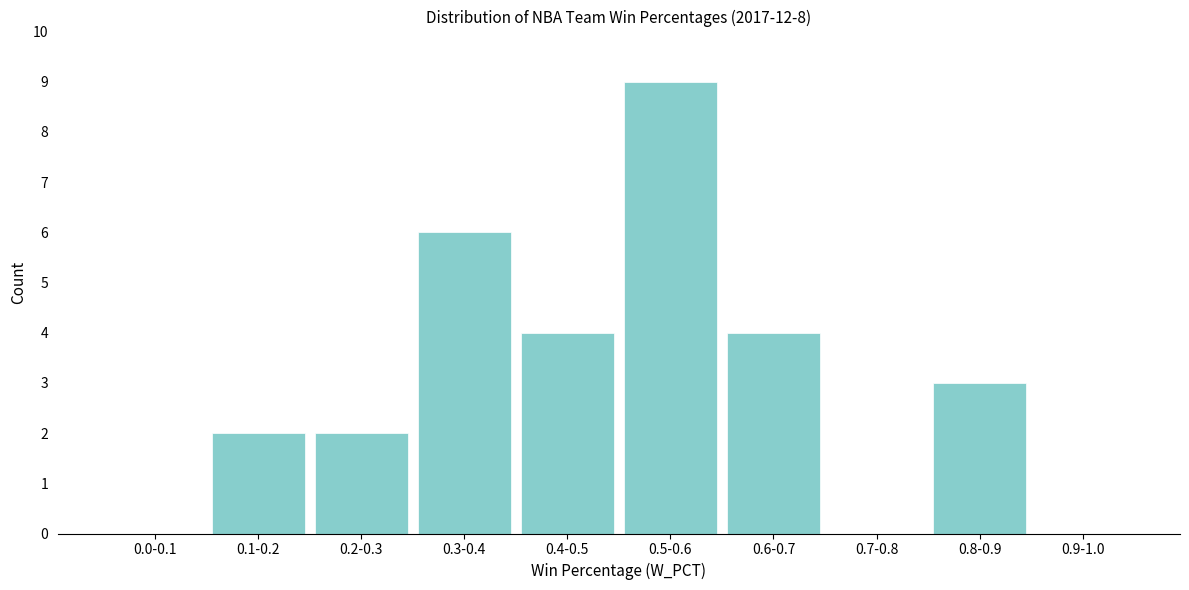

Reading right to left, what are all the values shown in this chart?

0.9-1.0=0	0.8-0.9=3	0.7-0.8=0	0.6-0.7=4	0.5-0.6=9	0.4-0.5=4	0.3-0.4=6	0.2-0.3=2	0.1-0.2=2	0.0-0.1=0